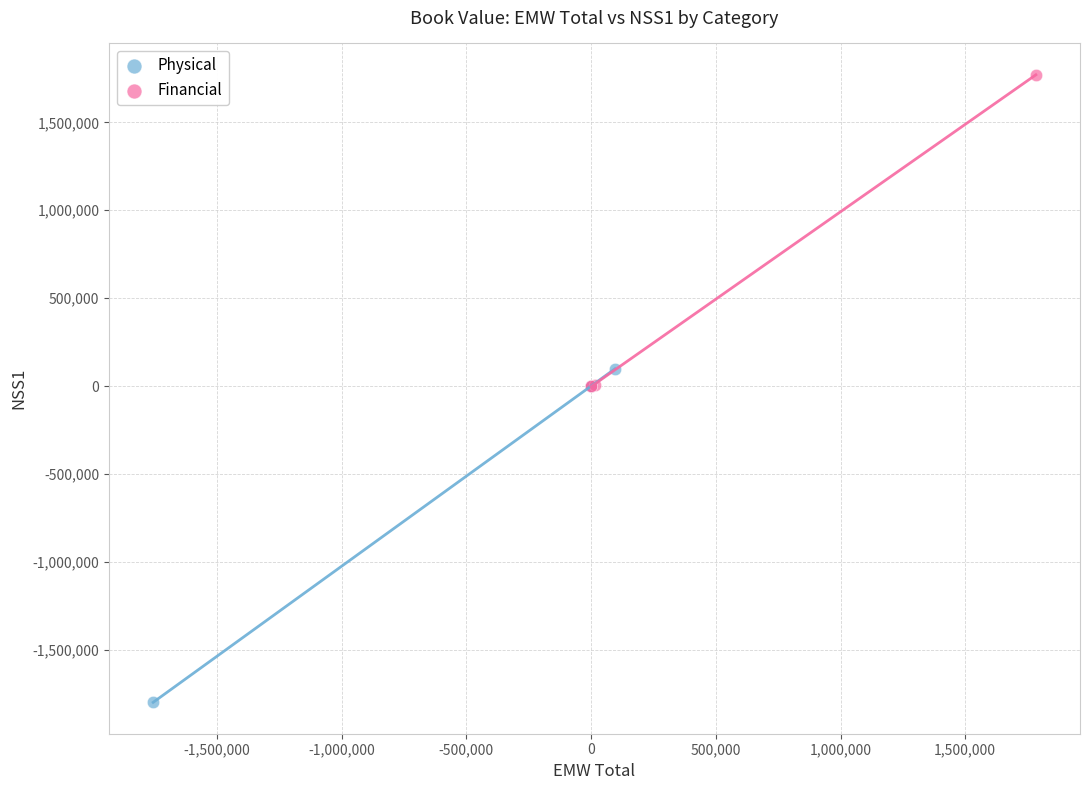

Which series reaches the minimum Y coordinate?

Physical